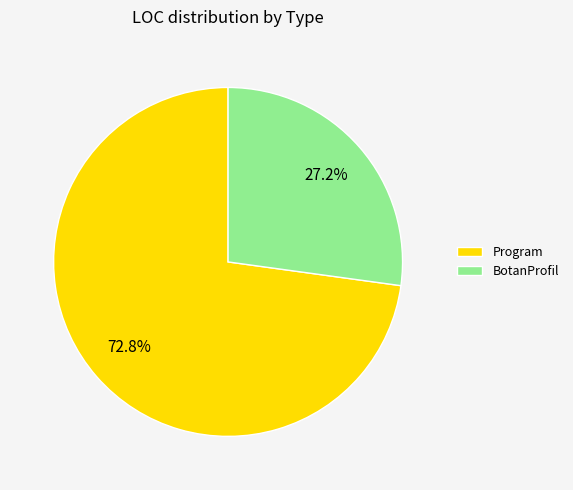

Is there any slice that represents more than half of the pie?

Yes